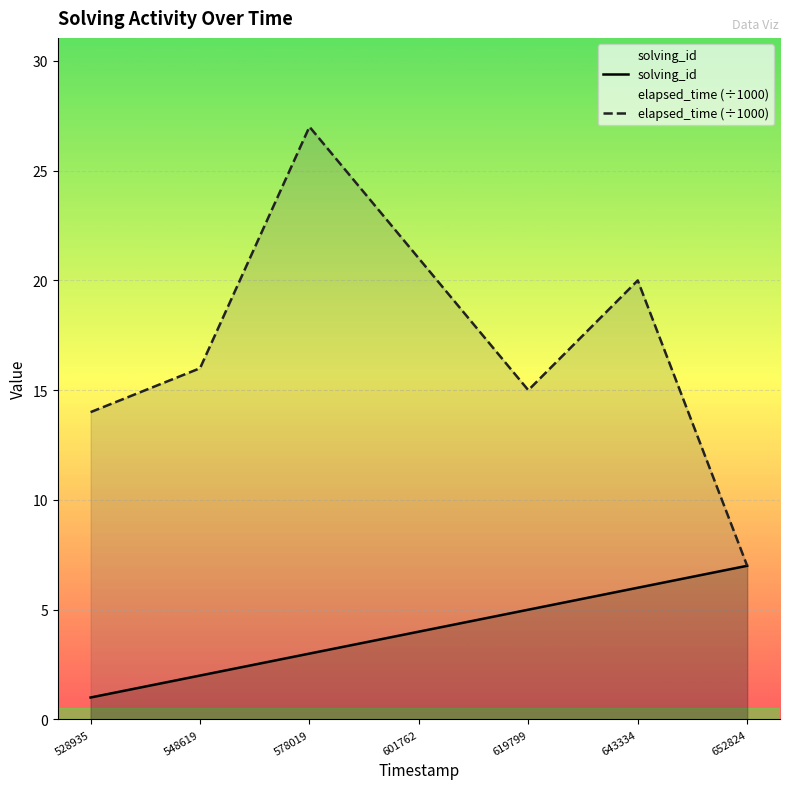

True or false: solving_id and elapsed_time (÷1000) cross at least once.

False